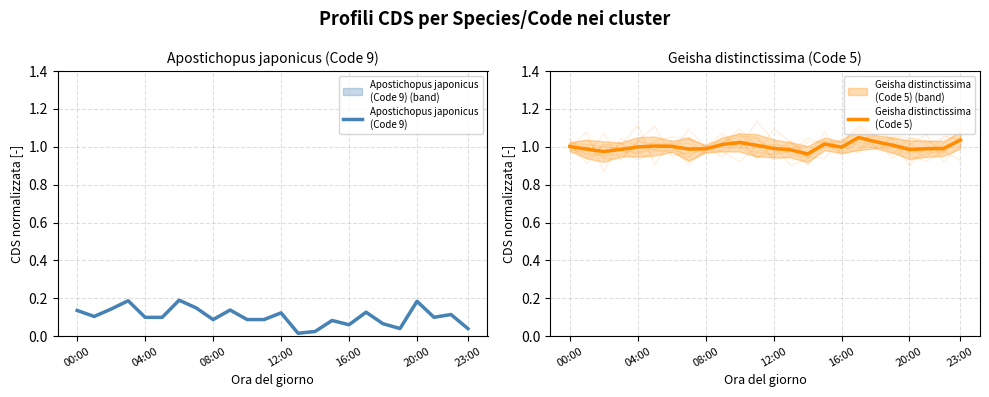

Which series has the largest range (max minus min)?

Apostichopus japonicus
(Code 9)